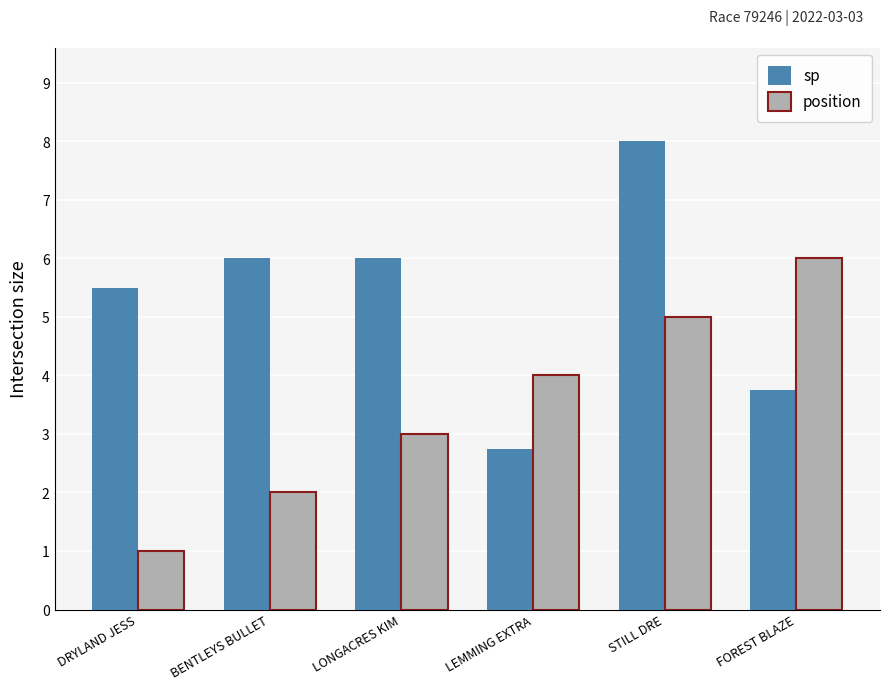

What is the value of the sp bar at the 6th from the left?

3.8